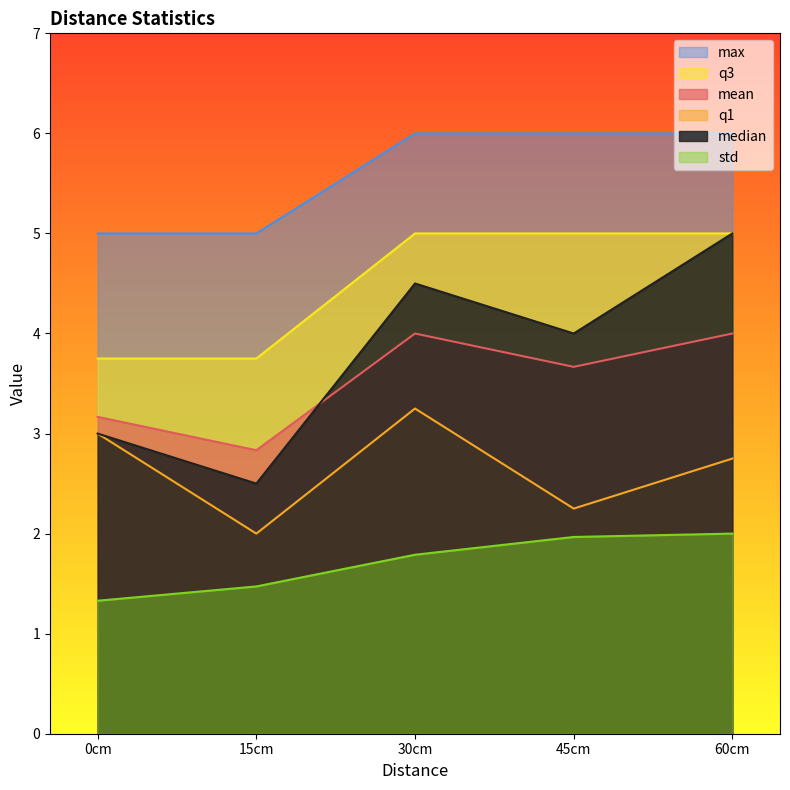

Is the value of mean at 30cm greater than the value of std at 45cm?

Yes